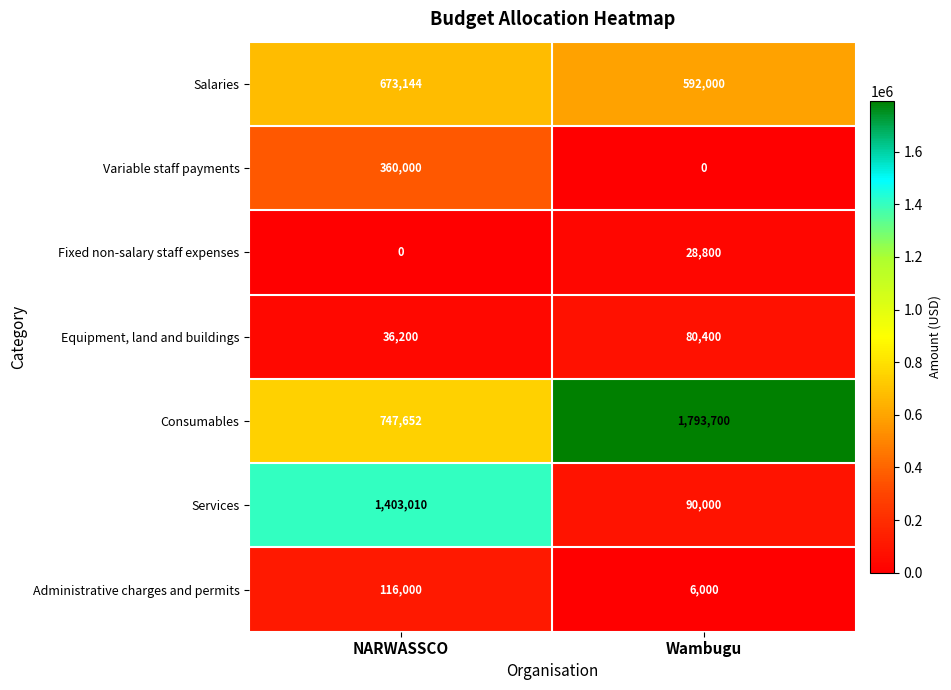

Reading left to right, what are all the values shown in this chart?

Salaries: NARWASSCO=673144	Wambugu=592000
Variable staff payments: NARWASSCO=360000	Wambugu=0
Fixed non-salary staff expenses: NARWASSCO=0	Wambugu=28800
Equipment, land and buildings: NARWASSCO=36200	Wambugu=80400
Consumables: NARWASSCO=747652	Wambugu=1793700
Services: NARWASSCO=1403010	Wambugu=90000
Administrative charges and permits: NARWASSCO=116000	Wambugu=6000